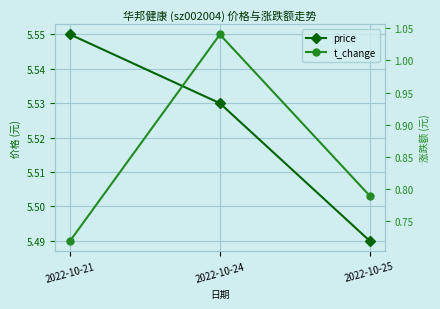

The value of price at 2022-10-25 is 7.4. True or false?

False